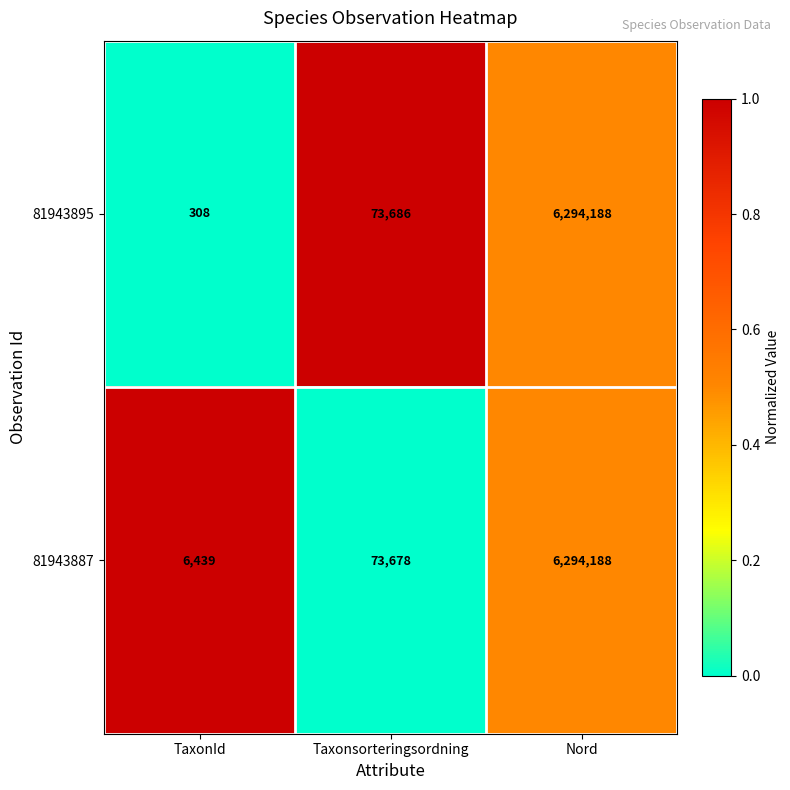

What is the approximate value of 81943895 at TaxonId, to the nearest 100?

300